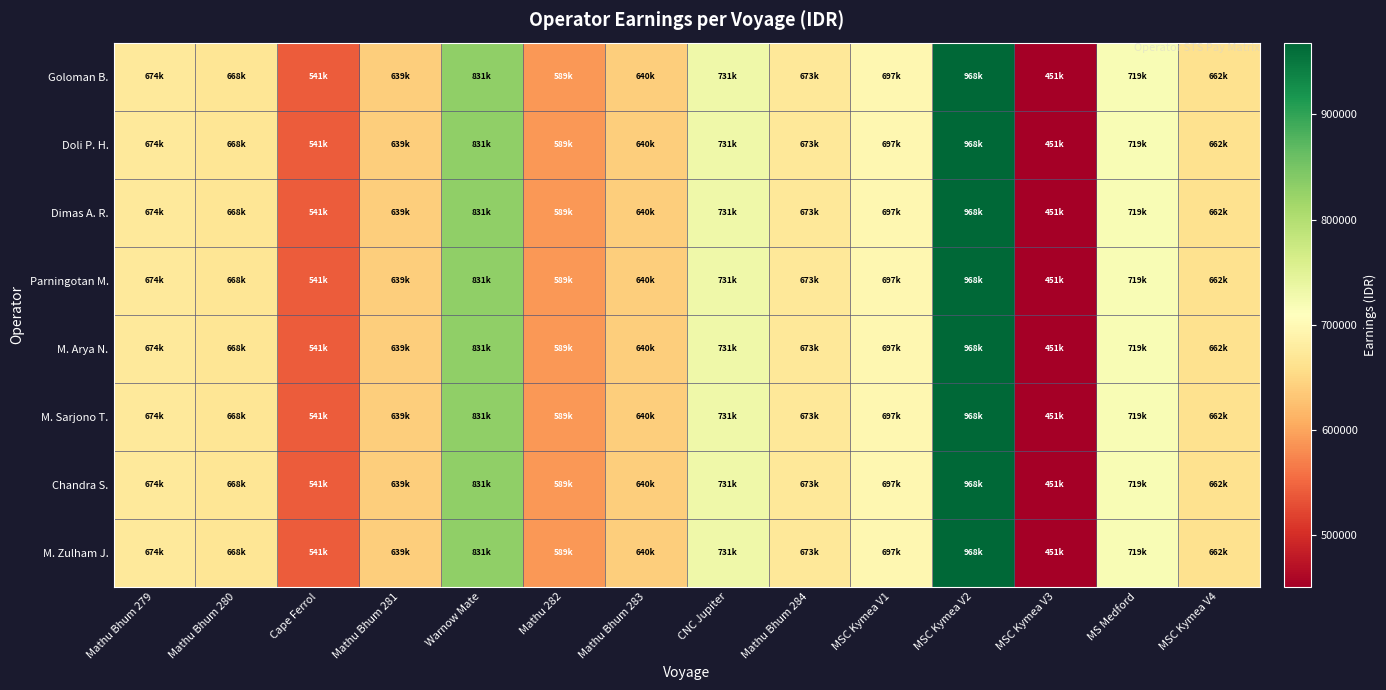

At which category is the sum across all series the highest?

MSC Kymea V2